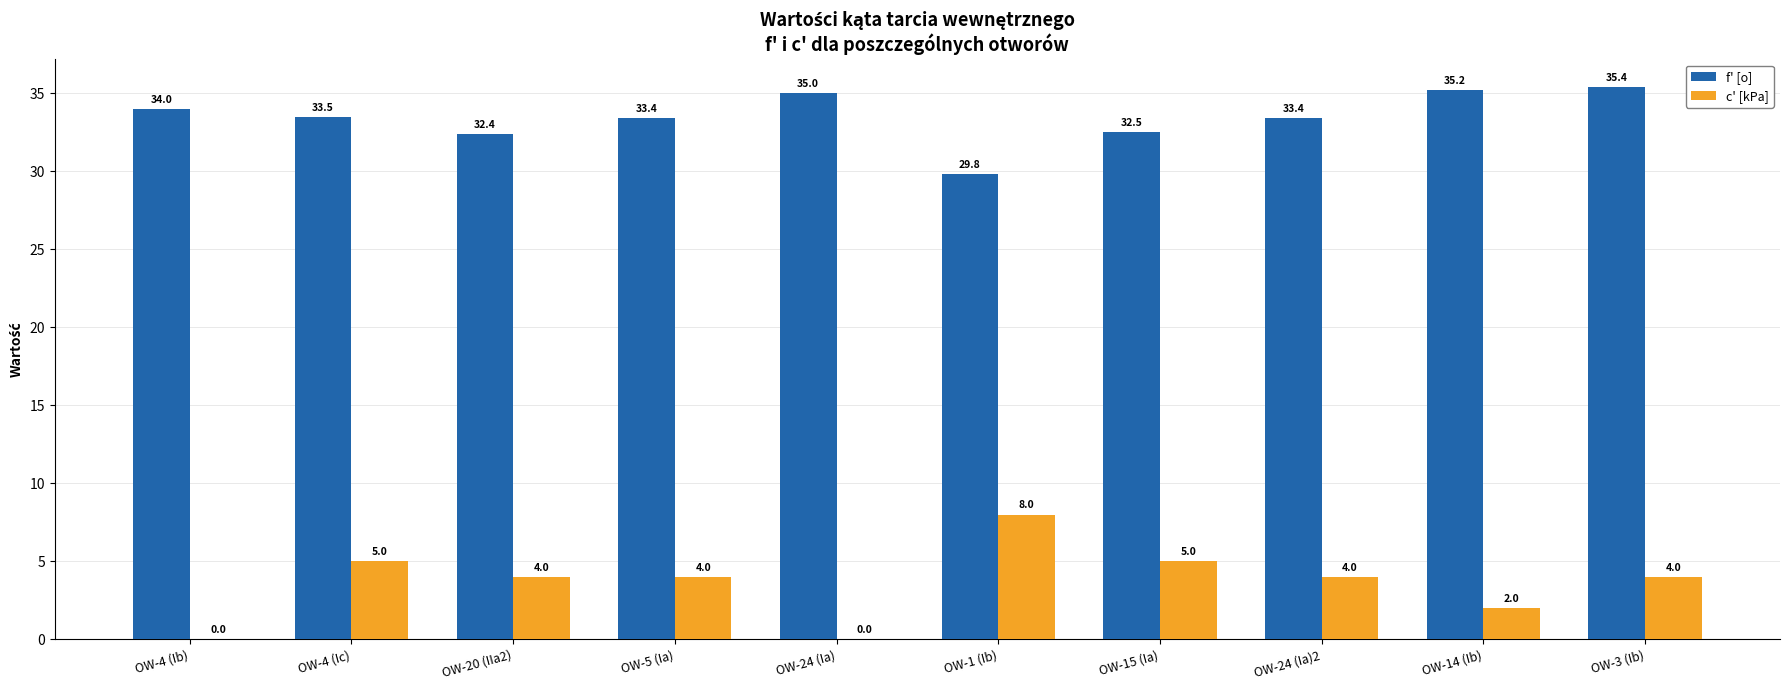

What is the total value across all series at OW-24 (Ia)?

35.0